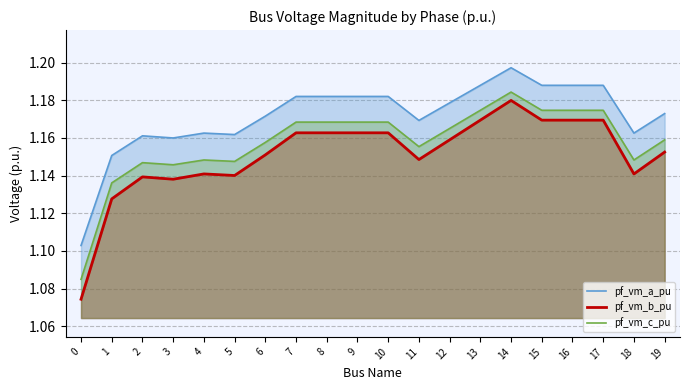

At 11, list the series in order from largest to smallest.

pf_vm_a_pu, pf_vm_c_pu, pf_vm_b_pu